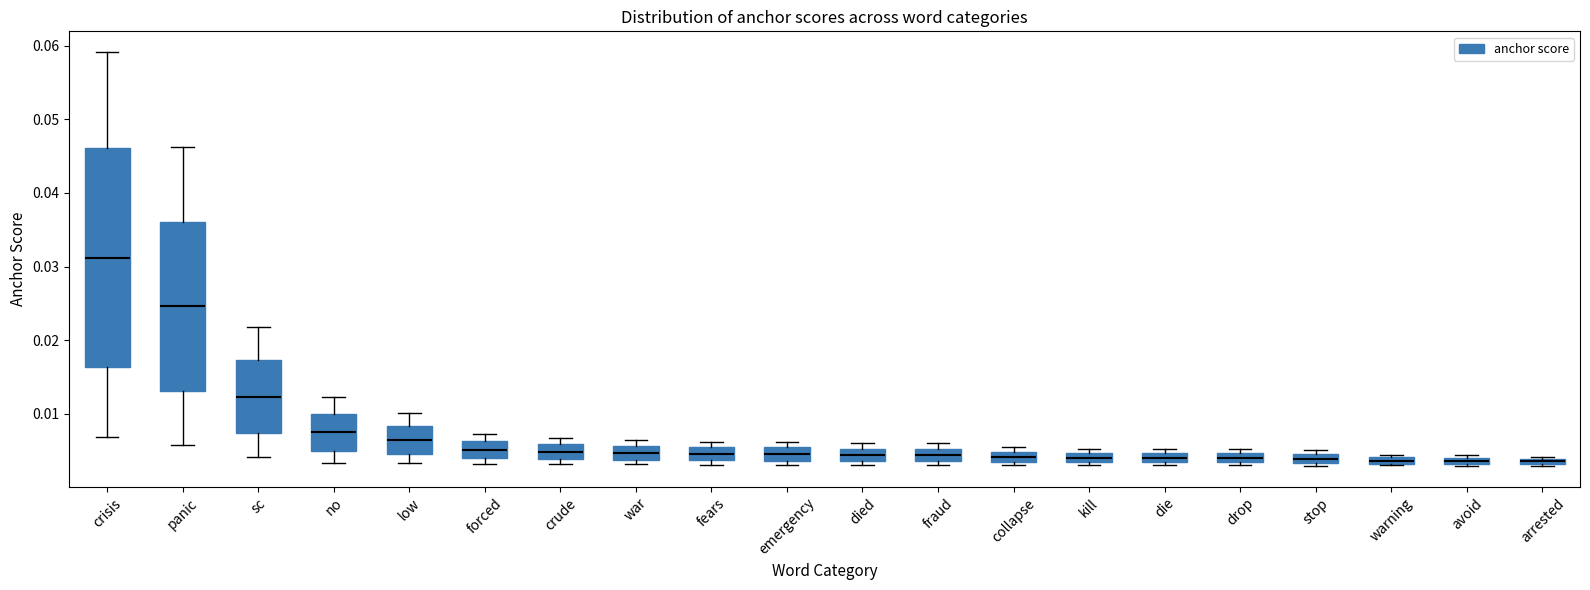

Which box has the highest median line?

crisis